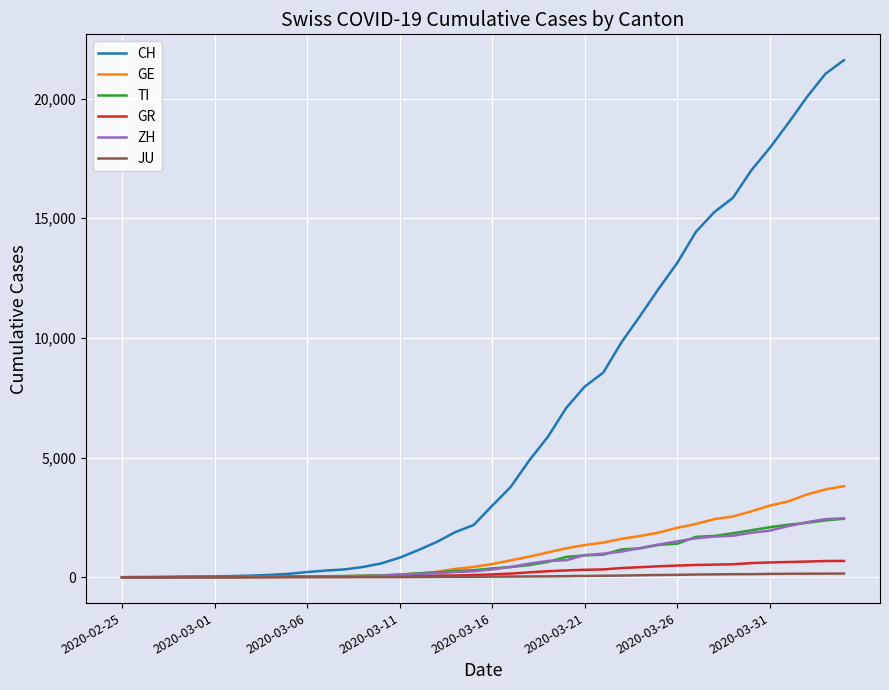

Which series has the widest spread of values?

CH